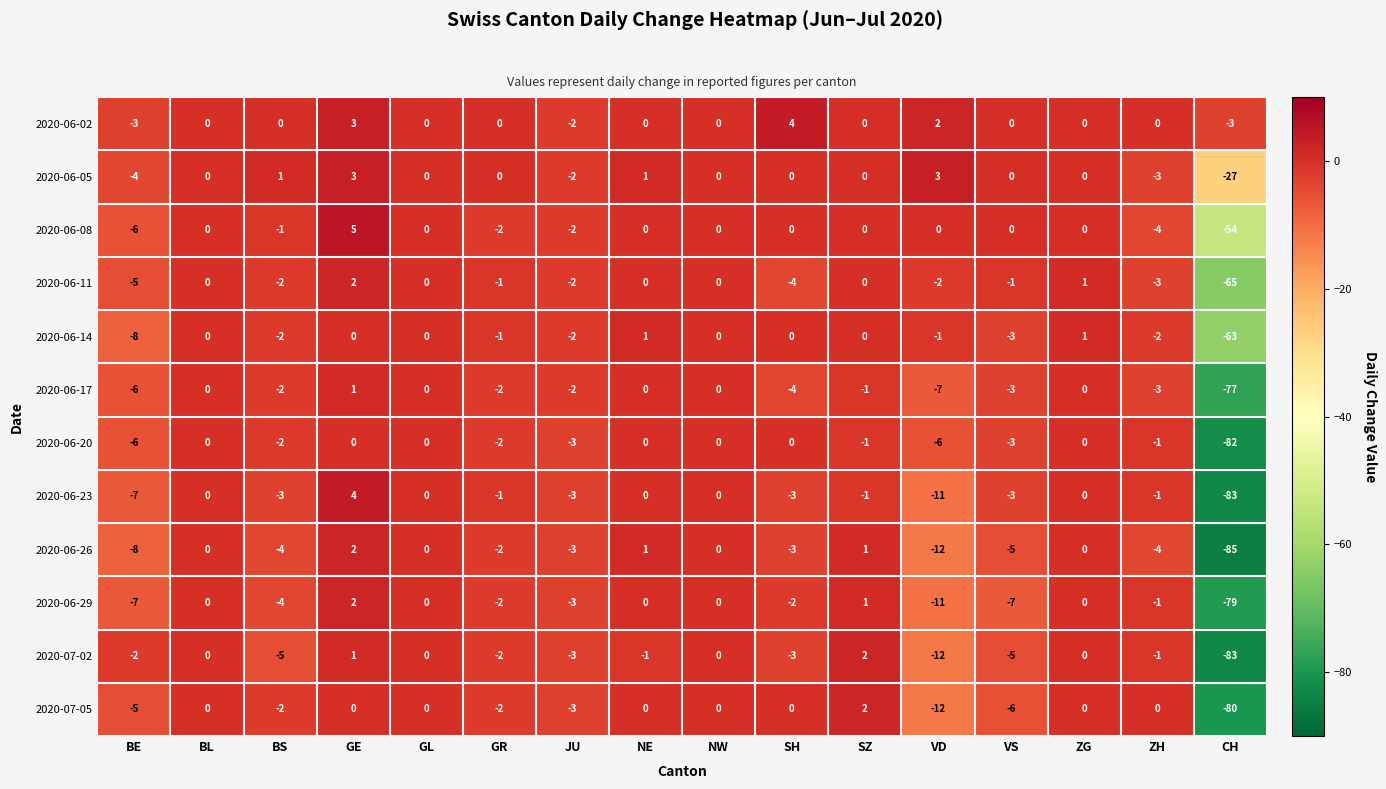

Where does the 2020-06-20 series first go above -1?

BL